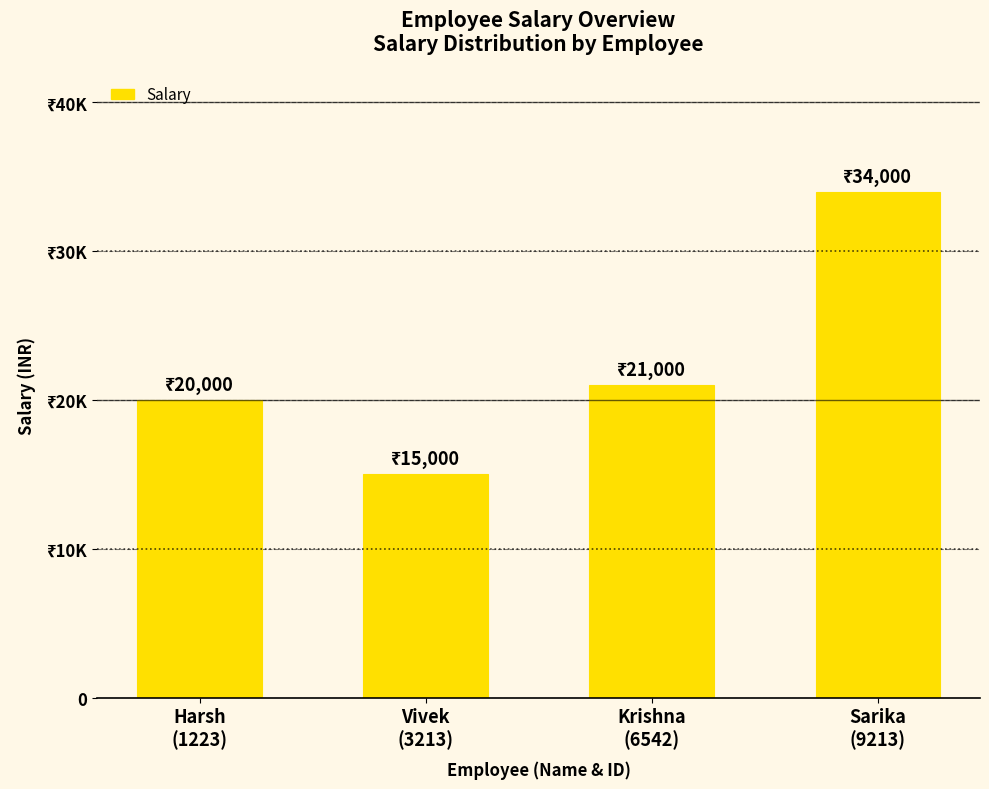

Reading left to right, what are all the values shown in this chart?

20000	15000	21000	34000